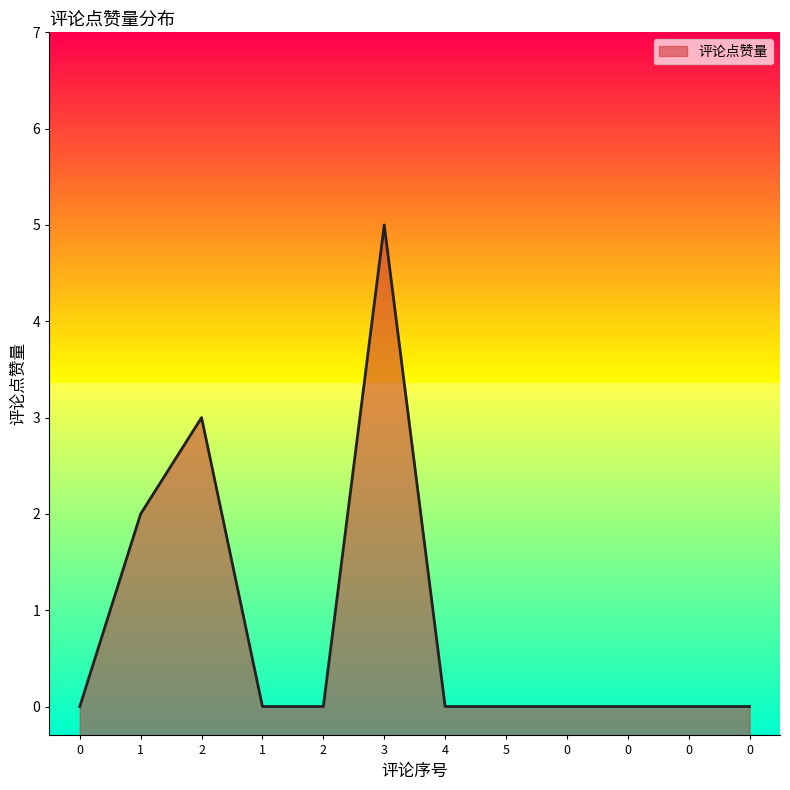

Rank the categories by value from lowest to highest.

0, 1, 2, 4, 5, 0, 0, 0, 0, 1, 2, 3